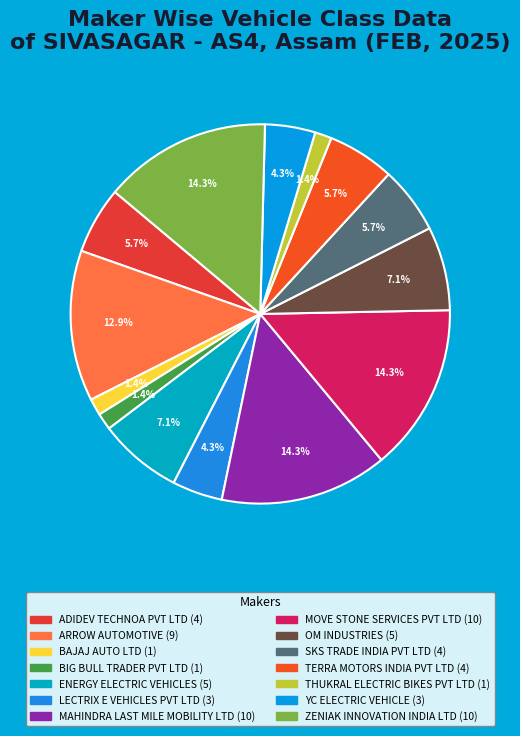

Approximately how many times larger is the value at ZENIAK INNOVATION INDIA LTD compared to ARROW AUTOMOTIVE?

1.1